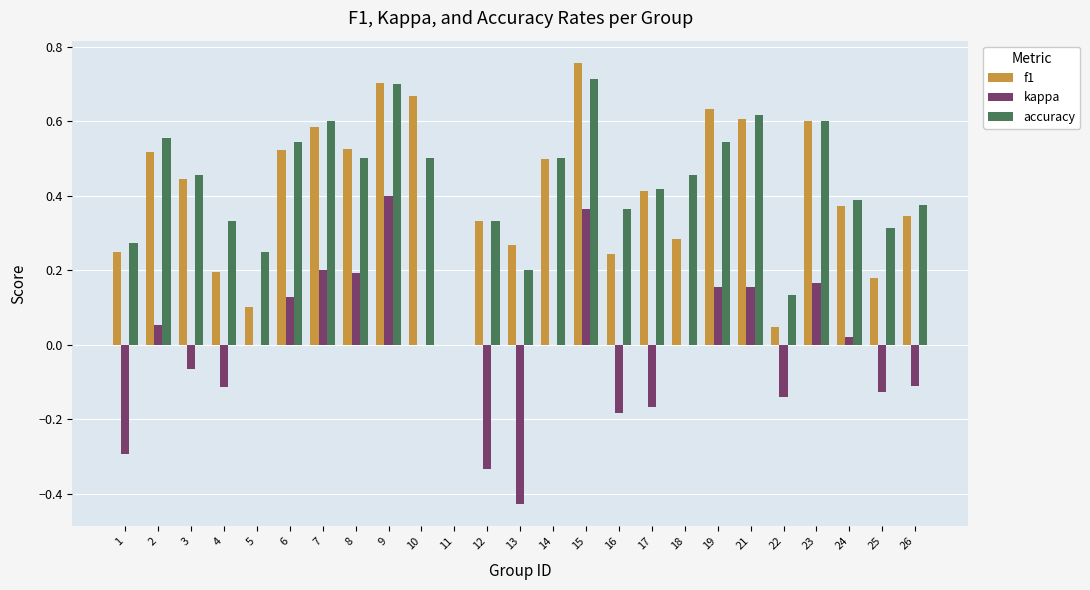

Is the value of f1 at 3 greater than the value of kappa at 26?

Yes